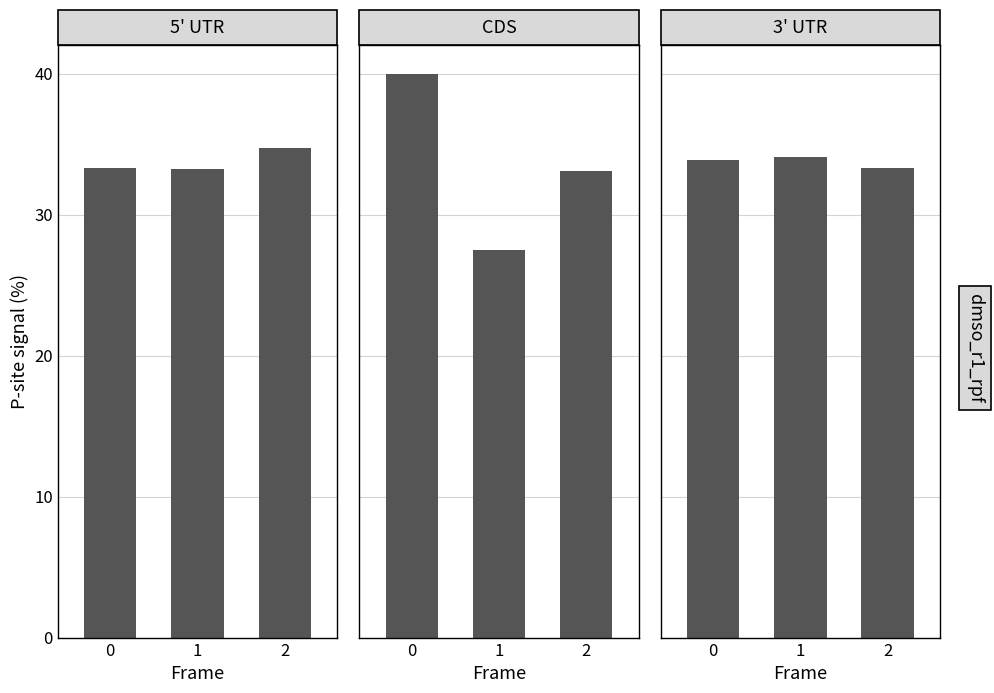

List the series in order of their peak value, highest first.

CDS, 5' UTR, 3' UTR